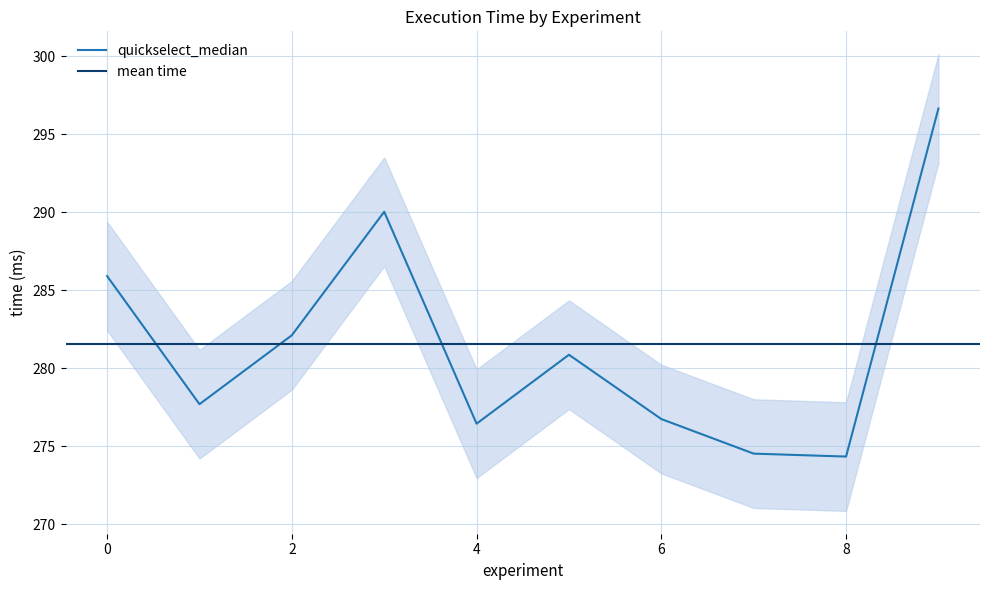

Where is the first local maximum?

3